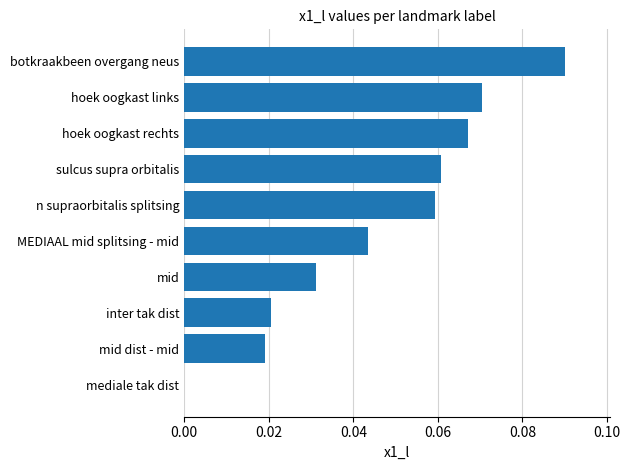

Which category has the highest value across all series?

botkraakbeen overgang neus